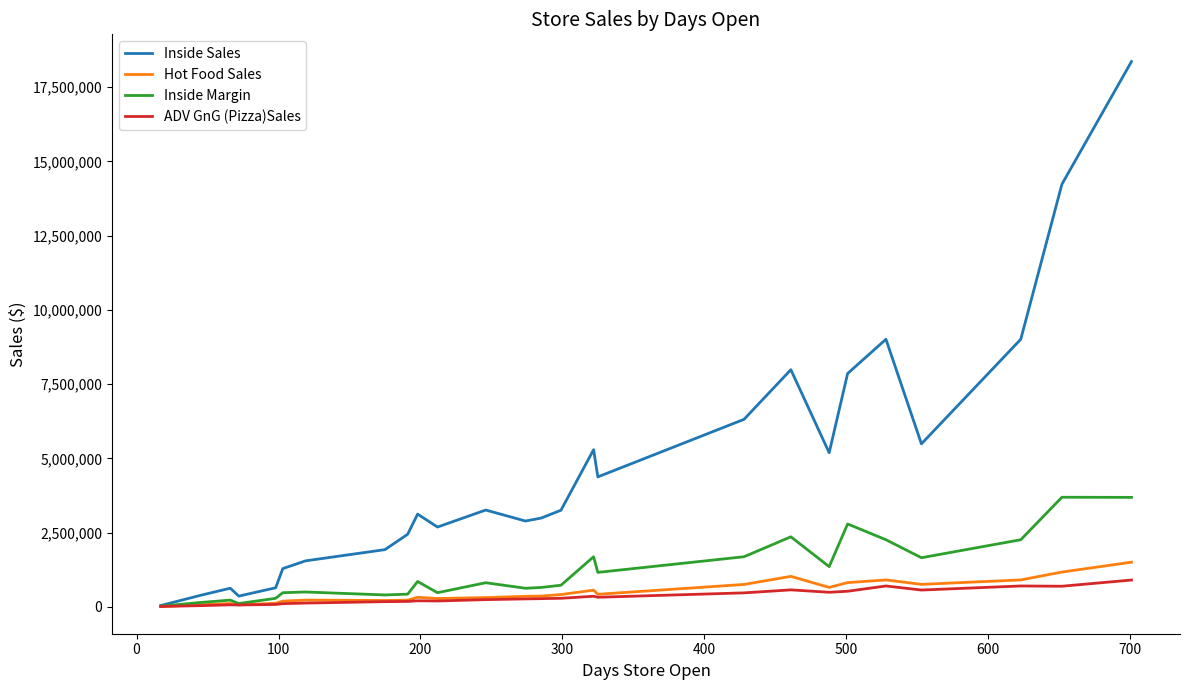

Which series has the largest total across all categories?

Inside Sales